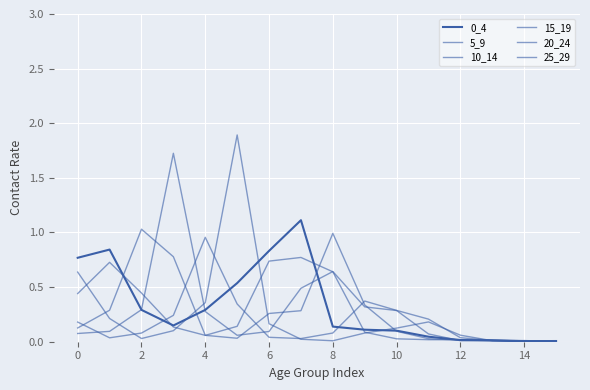

Count the number of data series in this chart.

6